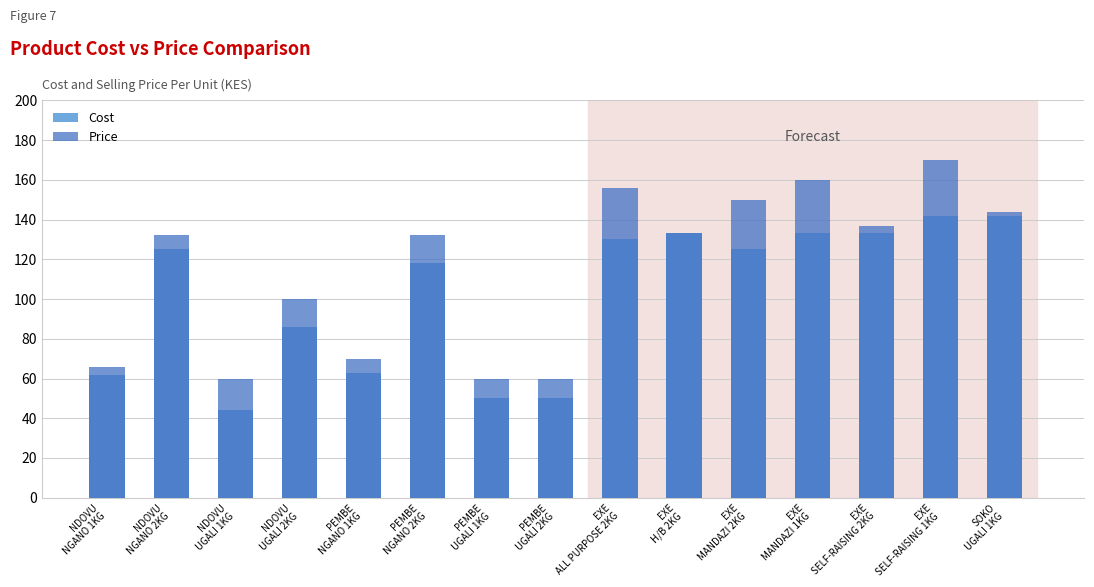

Is the value of Price at EXE
SELF-RAISING 2KG greater than the value of Cost at EXE
H/B 2KG?

Yes